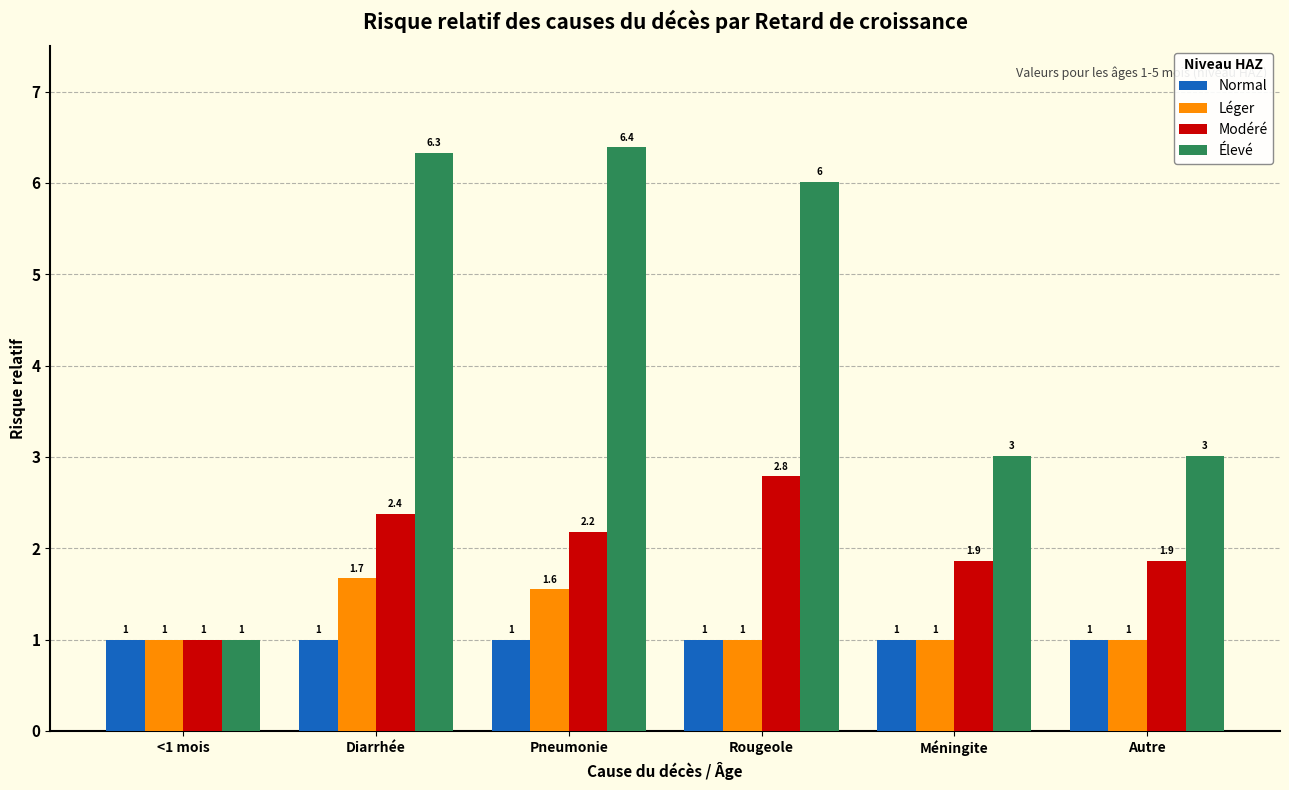

Rank the series by their maximum value, from highest to lowest.

Élevé, Modéré, Léger, Normal